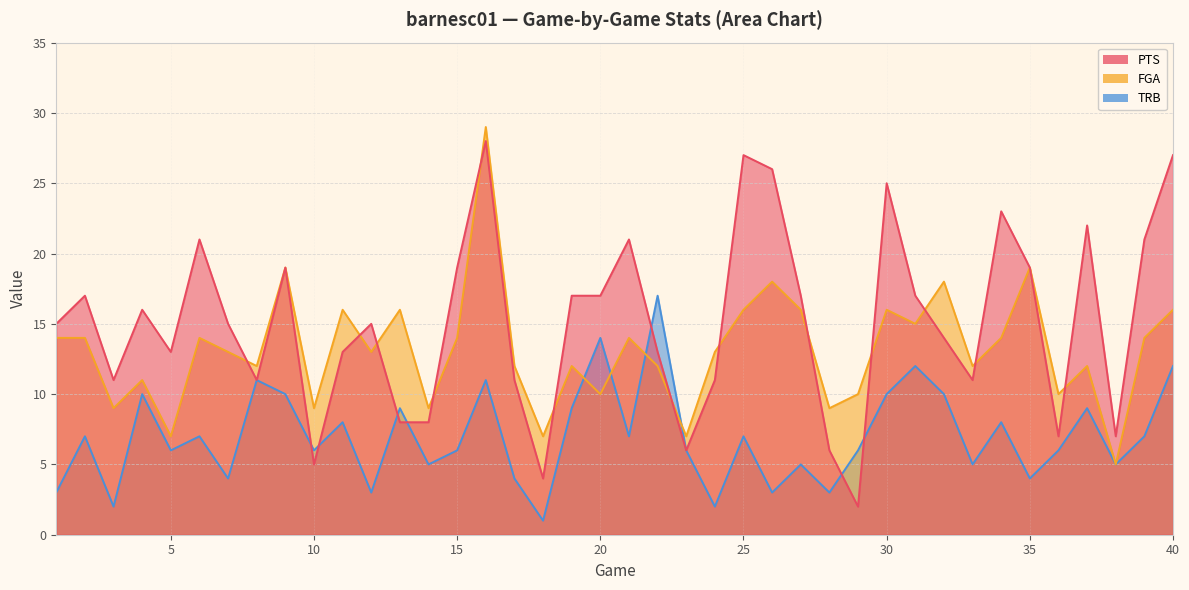

Which category has the lowest value in the TRB series?

18